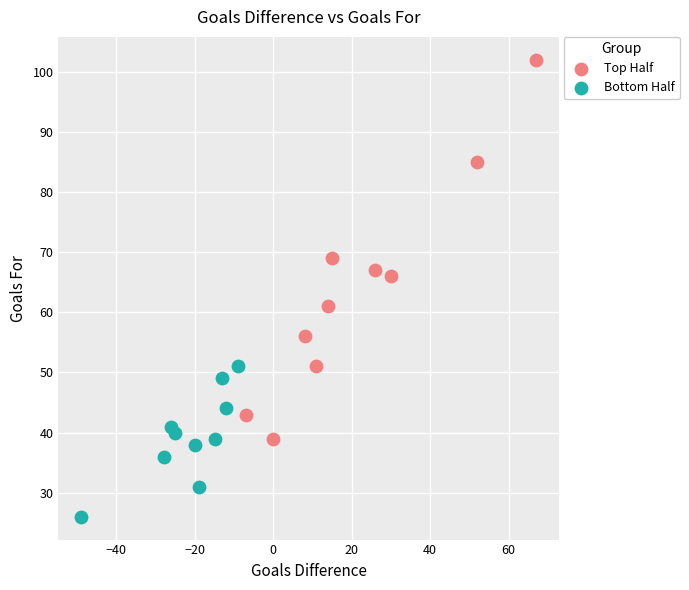

Which series contains the highest Y value?

Top Half